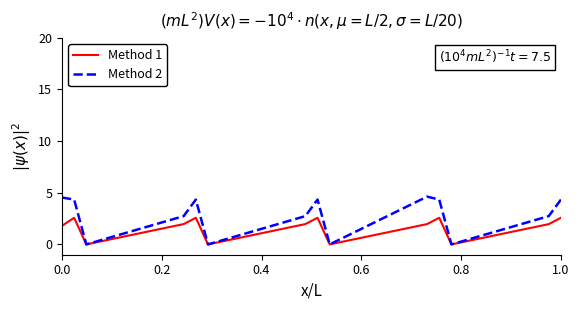

Which series has the widest spread of values?

Method 2